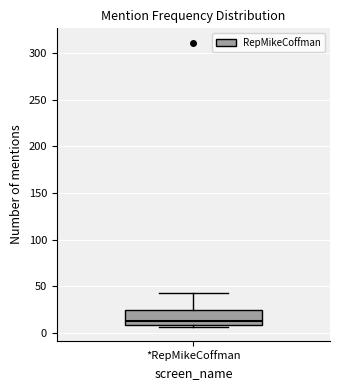

Read this box plot against the y-axis: the position of the median line, the range covered by the box, and the ends of both whiskers. The values are not printed on the chart, so give them approximately, as read against the axis.

median 15, box 10 to 25, whiskers 5 to 45